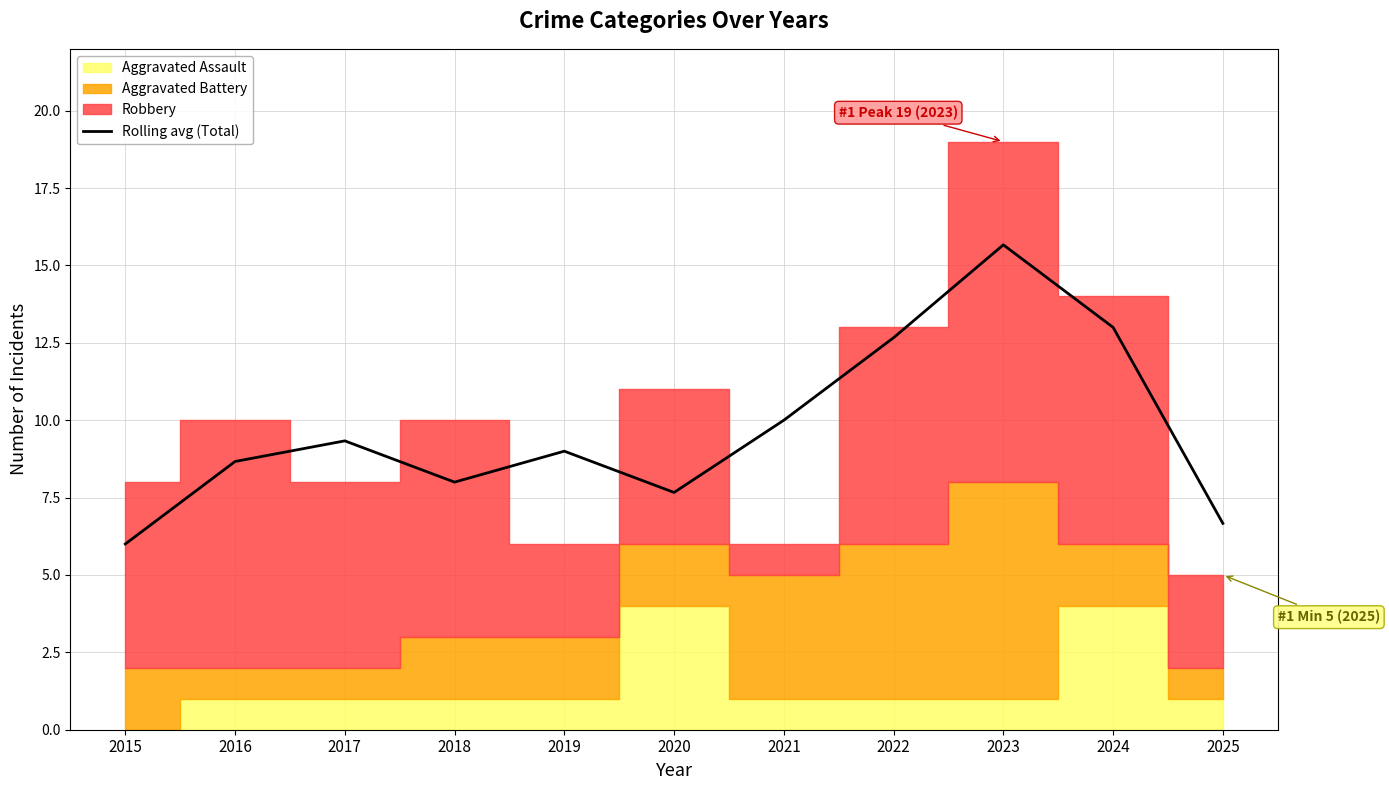

The value at 2019 is 9.0. True or false?

True